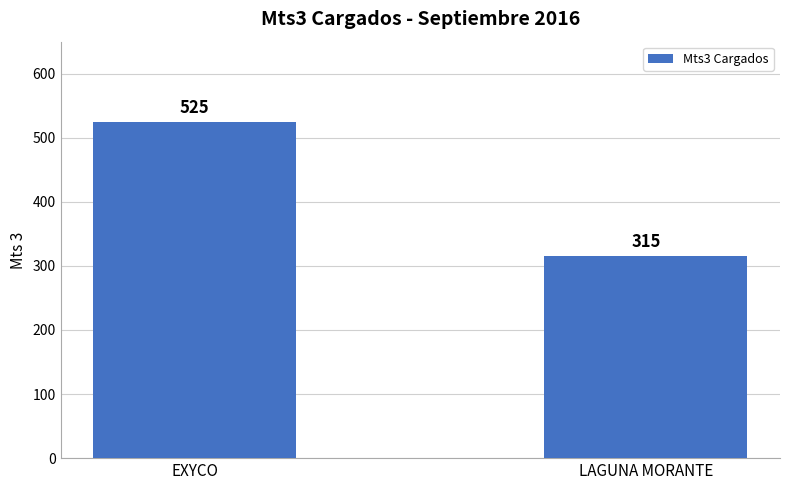

Reading left to right, list all the values displayed in this chart.

EXYCO=525	LAGUNA MORANTE=315